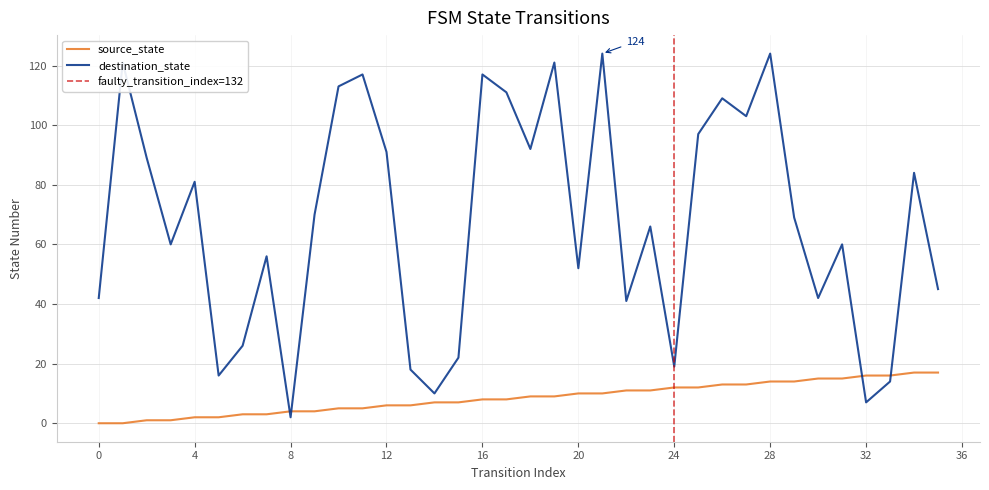

Between 7 and 8, which series saw the biggest shift?

destination_state